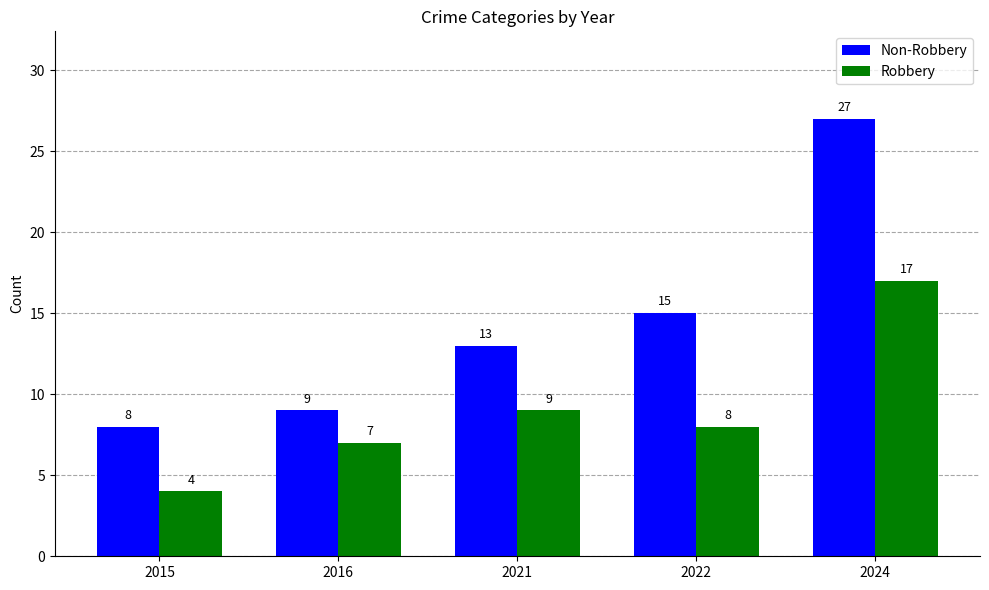

How many data points in Robbery are less than 8?

2